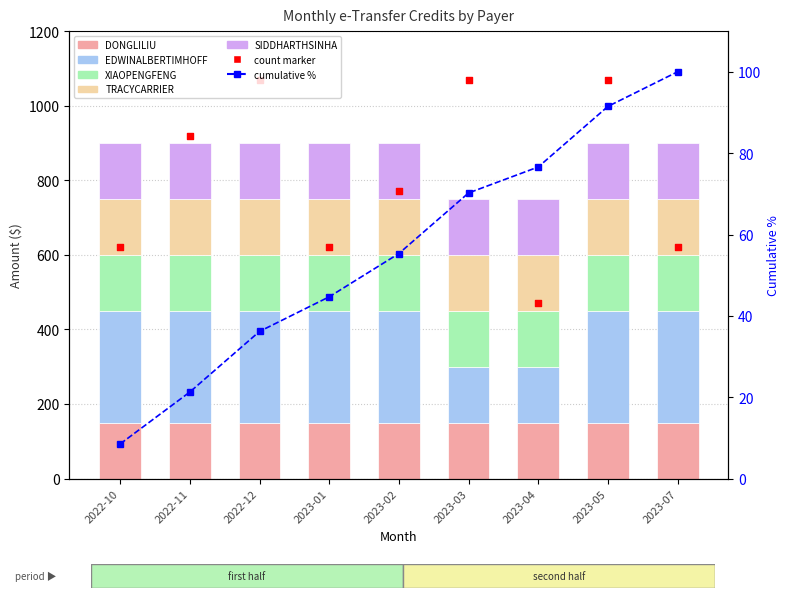

Is the value of SIDDHARTHSINHA at 2023-05 greater than the value of XIAOPENGFENG at 2023-05?

No